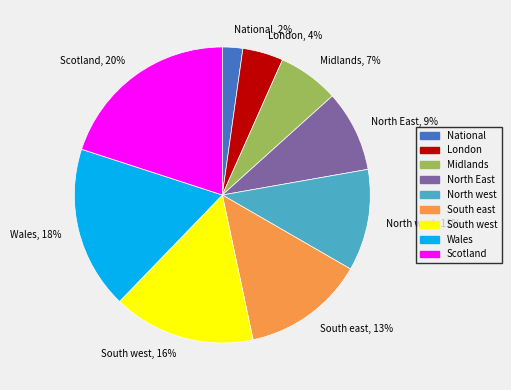

To the nearest percent, what is the difference between the Scotland and South west slice percentages?

4%